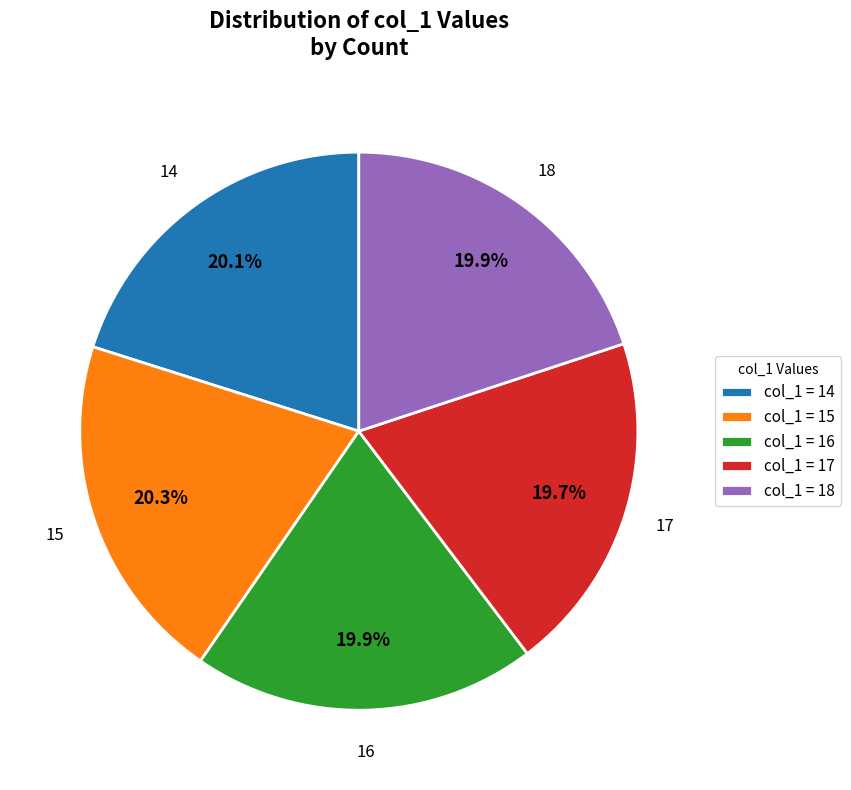

Do col_1 = 18 and col_1 = 14 together represent more than half of the pie?

No